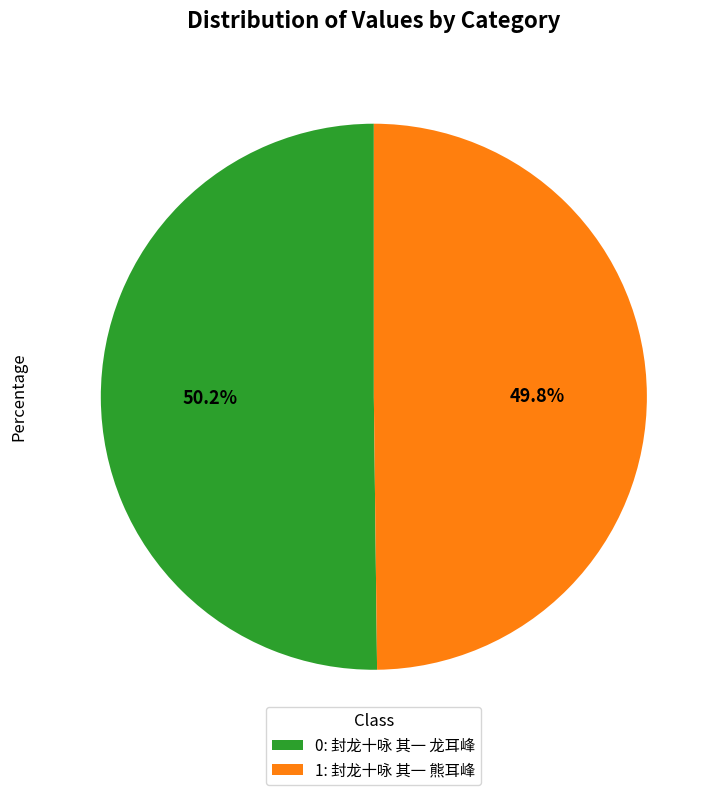

What portion of the pie excludes 1: 封龙十咏 其一 熊耳峰?

50.2%